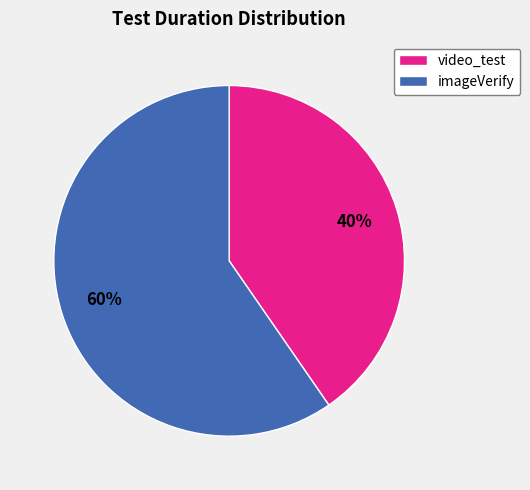

What percentage is the imageVerify slice, to the nearest percent?

60%